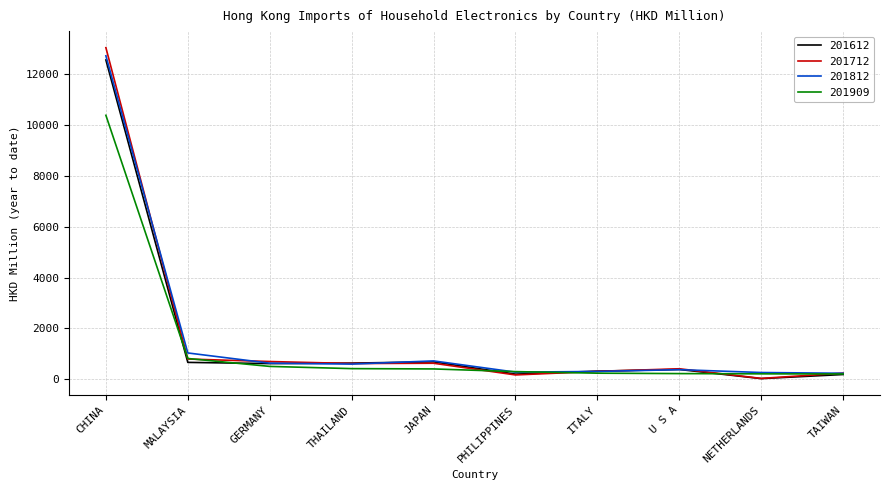

Which series has the widest spread of values?

201712